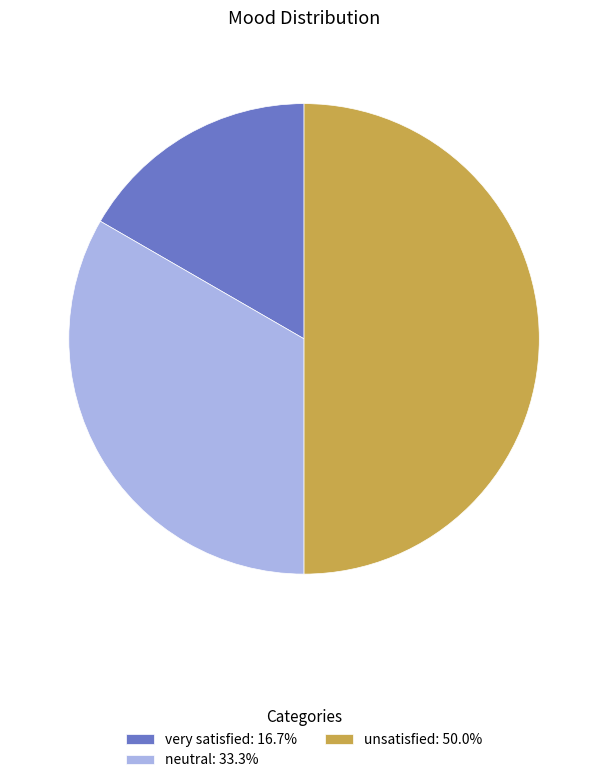

Does neutral: 33.3% account for over 50% of the chart?

No